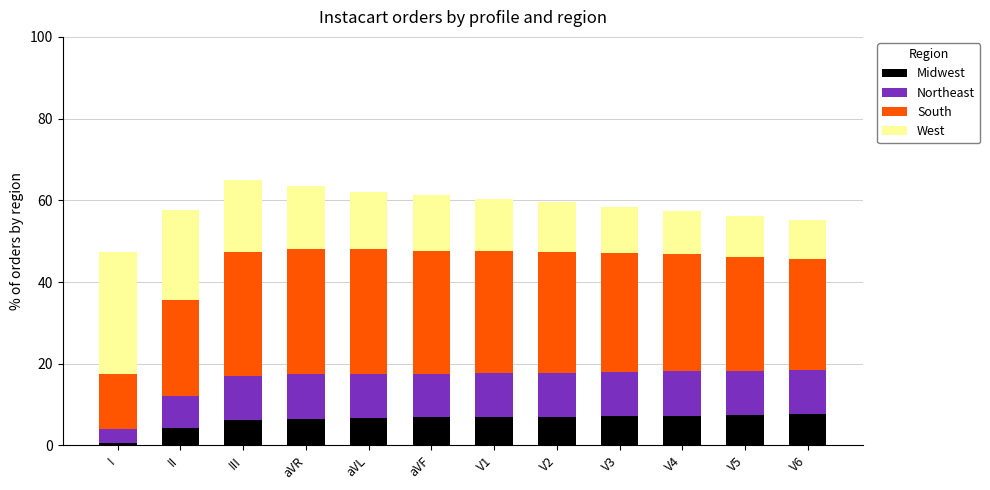

Read the Midwest value at aVR.

6.6